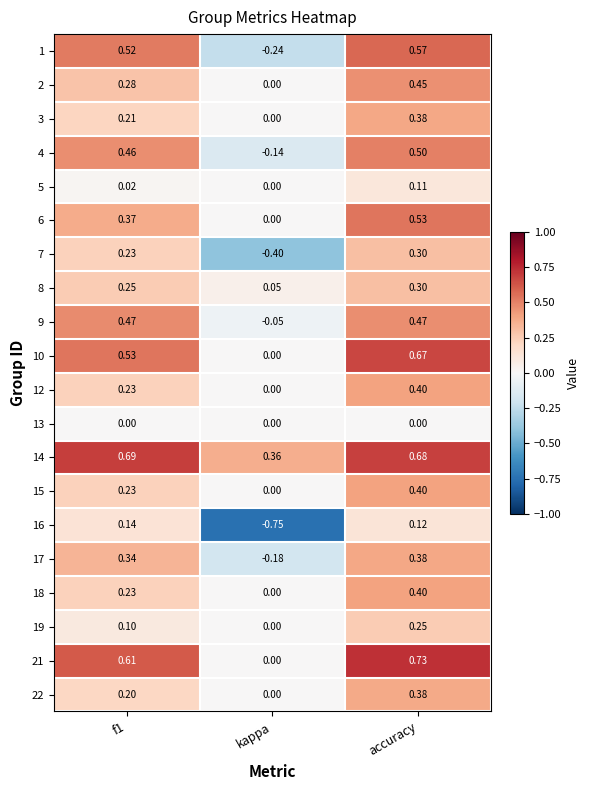

How many values in 1 are above zero?

2